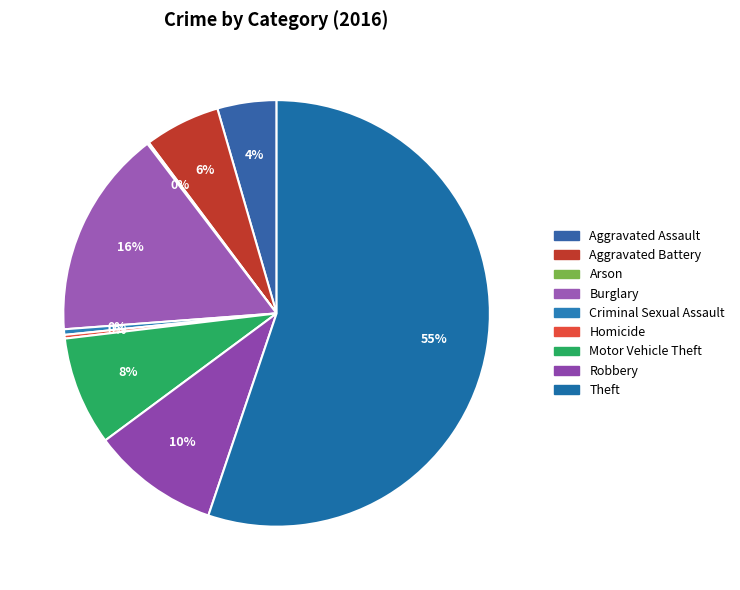

Which category has the biggest portion of the pie?

Theft